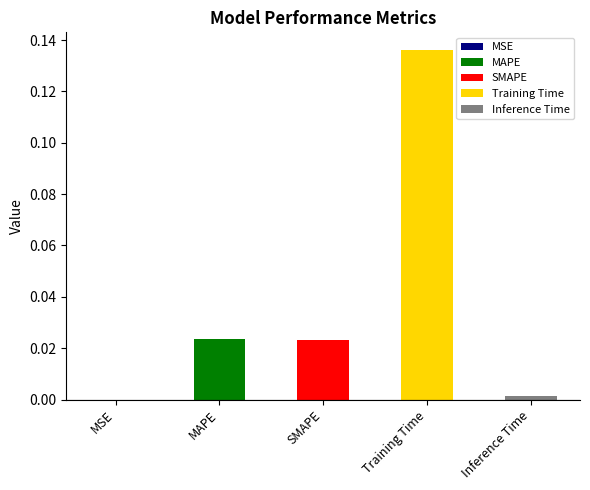

List the labels in order of value, smallest first.

MSE, Inference Time, SMAPE, MAPE, Training Time